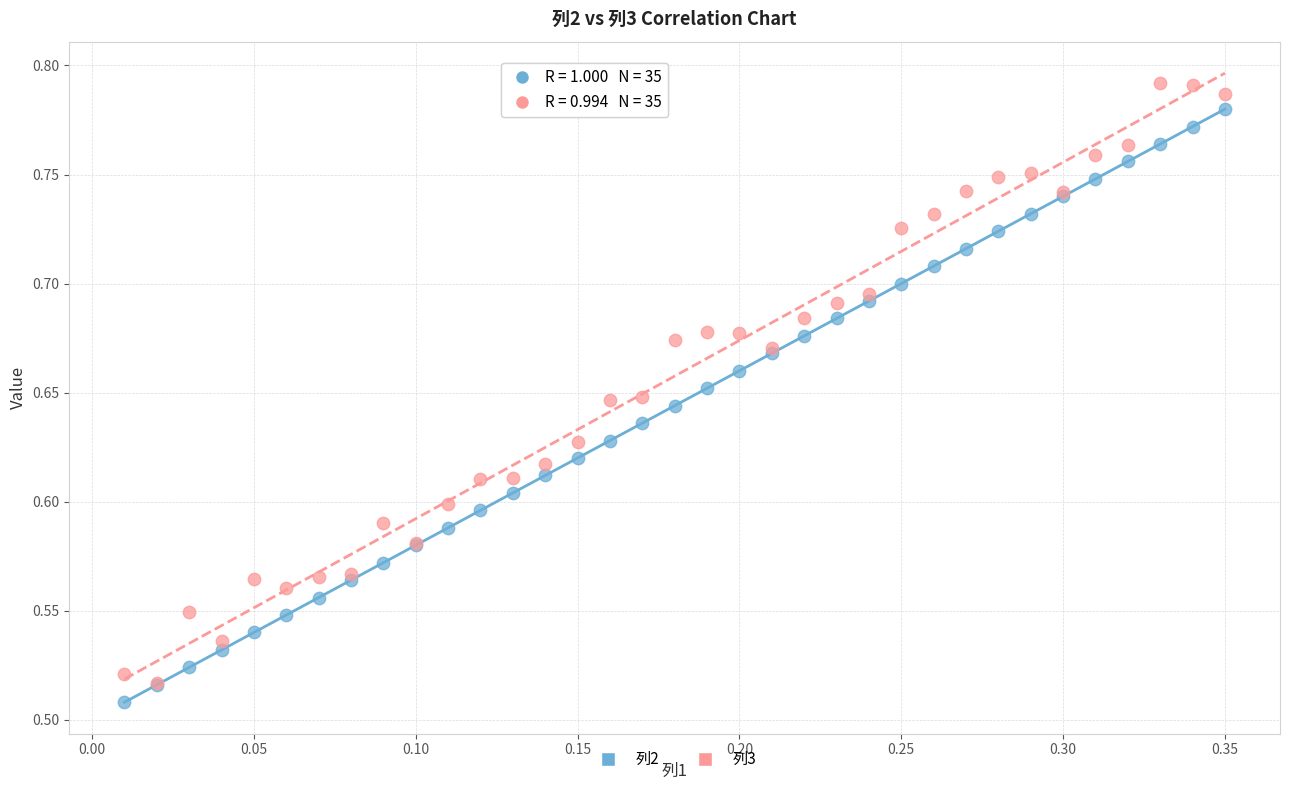

Which series contains the lowest Y value?

列2